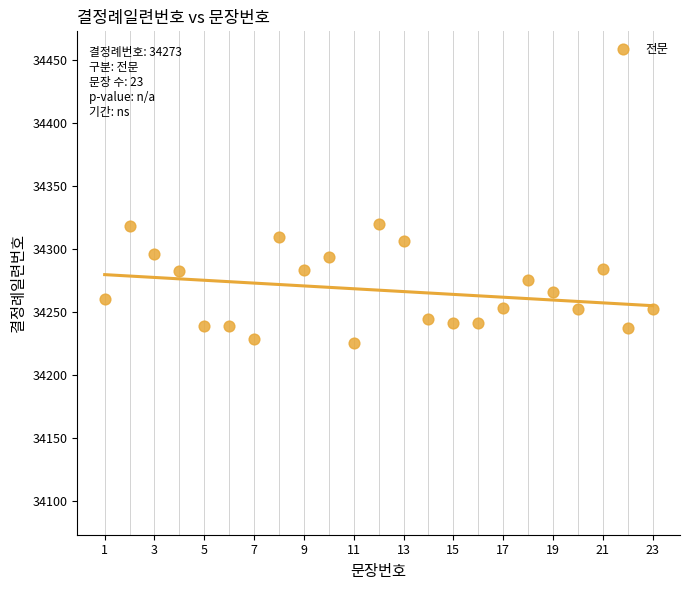

What is the range of Y values (max minus min)?

94.9